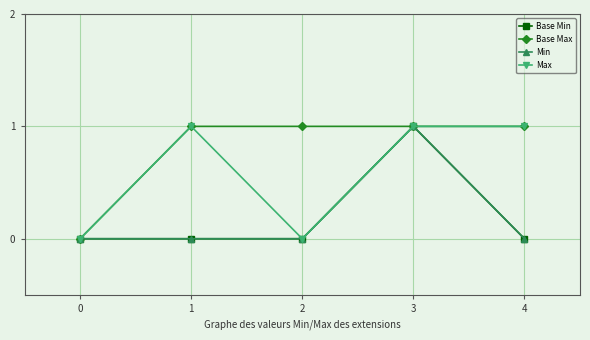

True or false: Base Max has more than 1 points higher than both neighbors.

False